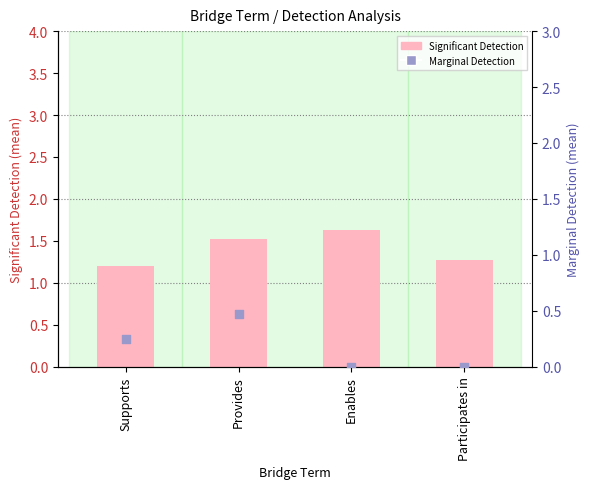

Which series has the widest spread of Y values?

Marginal Detection